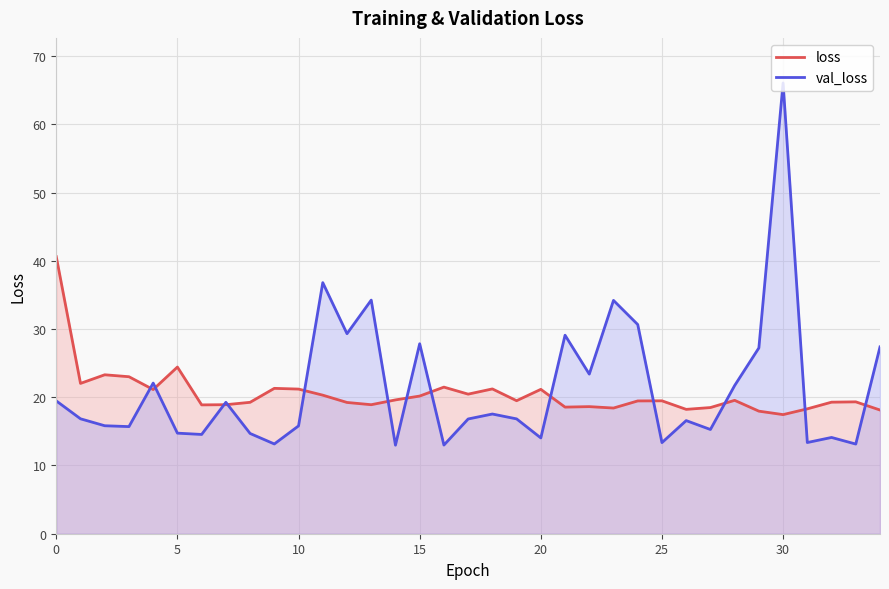

Rank the series at 10 from lowest to highest value.

val_loss, loss